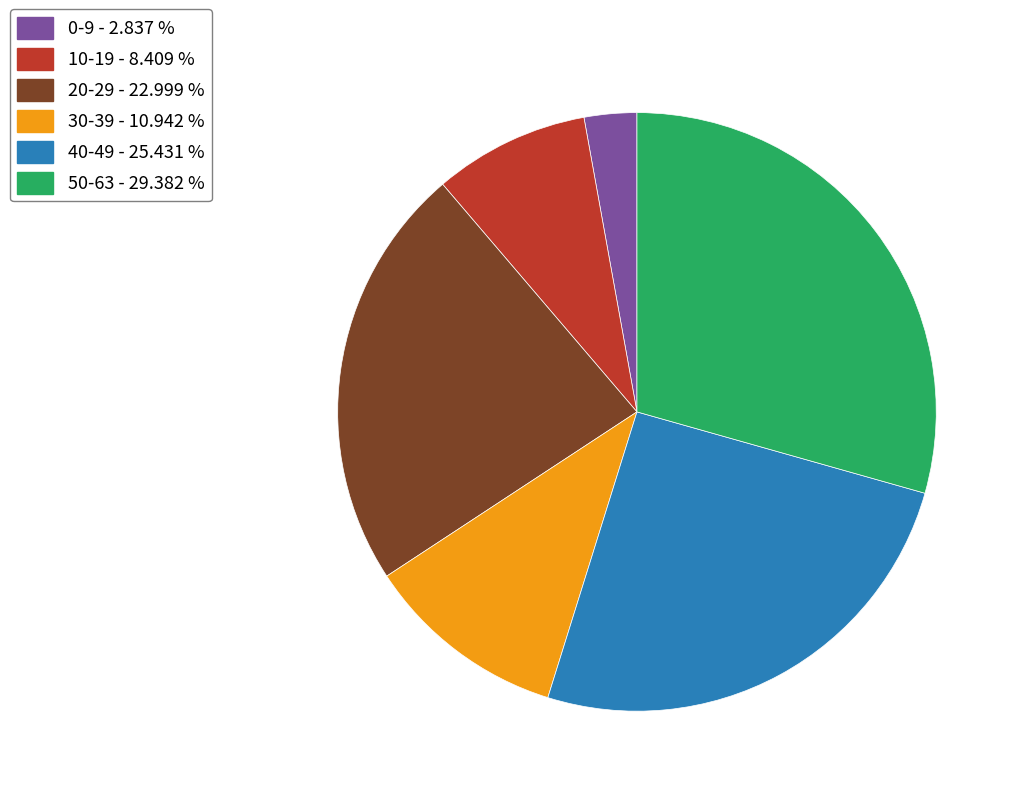

How many slices are in this pie chart?

6